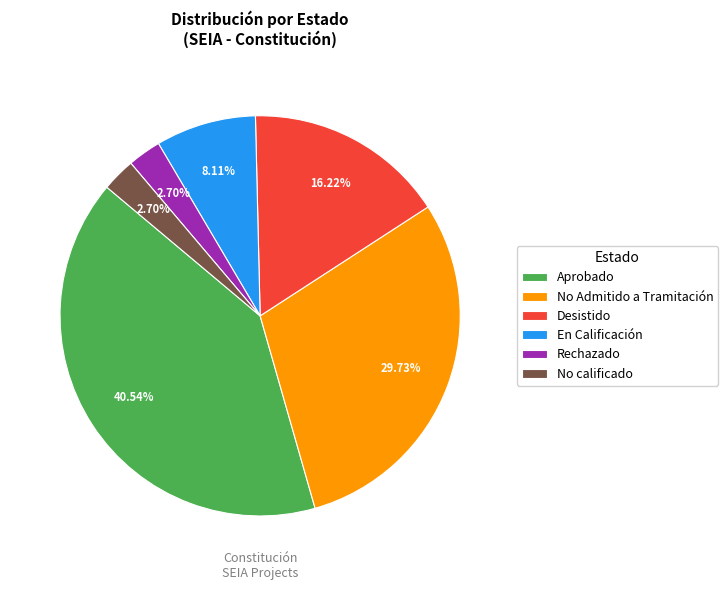

Combined, what portion of the pie is En Calificación and Rechazado?

10.8%